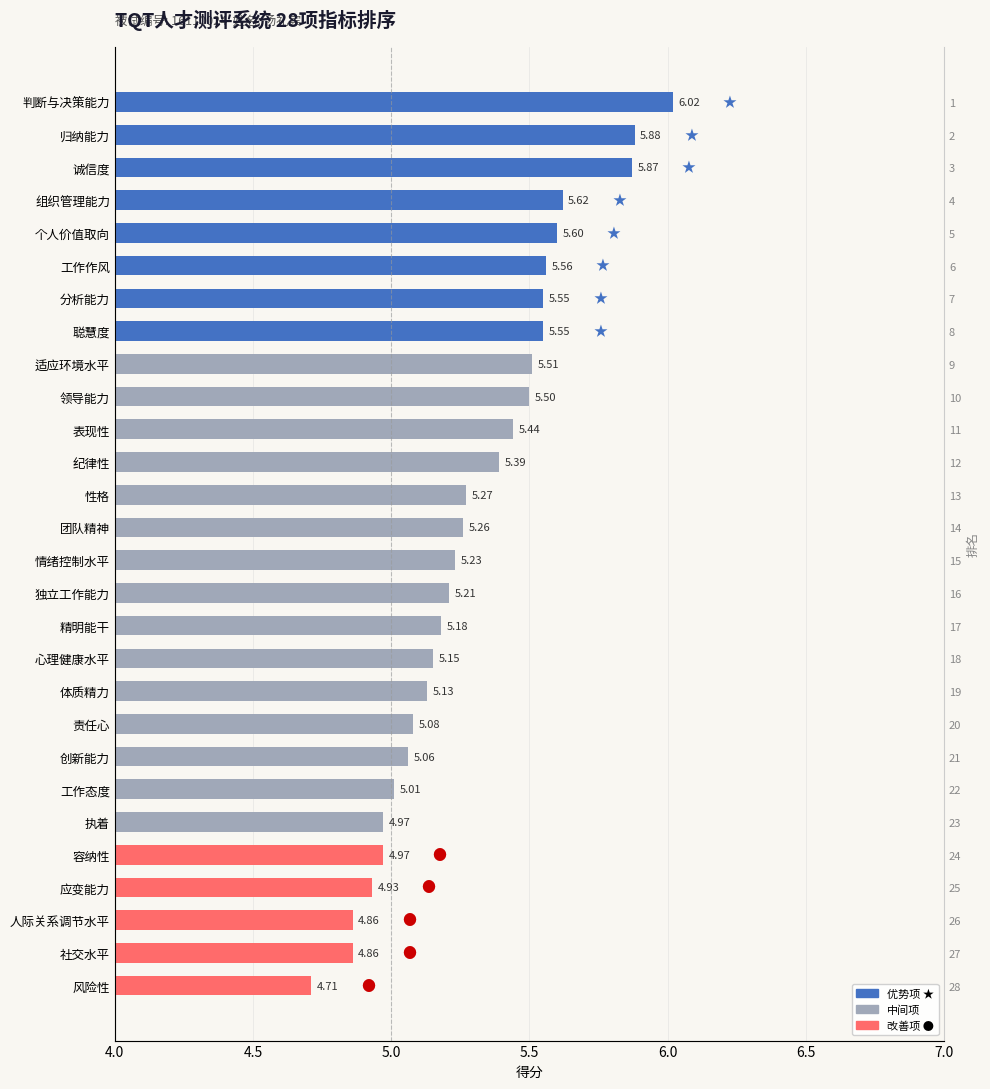

What is the sum of all values?

148.4